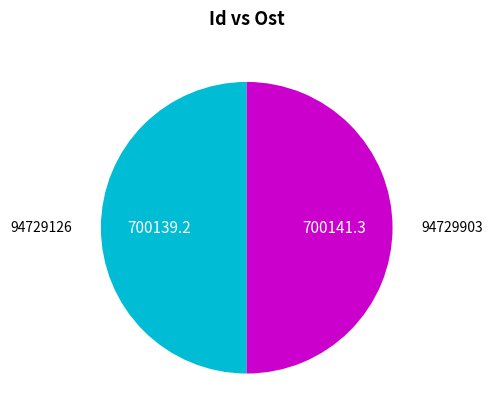

Count the number of slices in the pie.

2